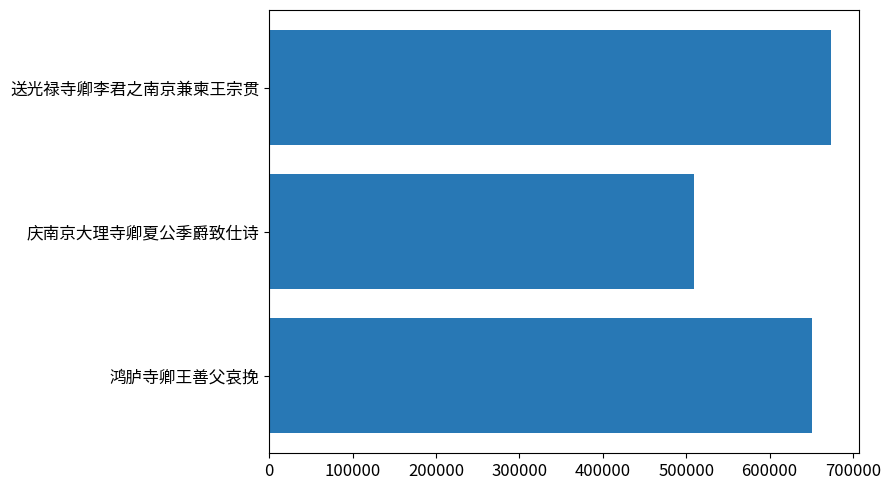

Which label corresponds to the smallest value in the chart?

庆南京大理寺卿夏公季爵致仕诗